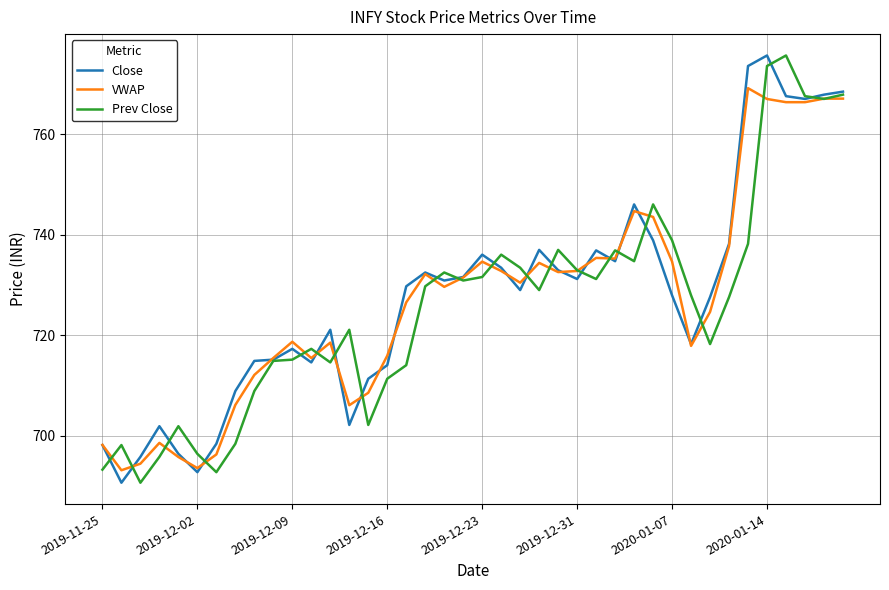

What is the smallest value displayed?

690.6